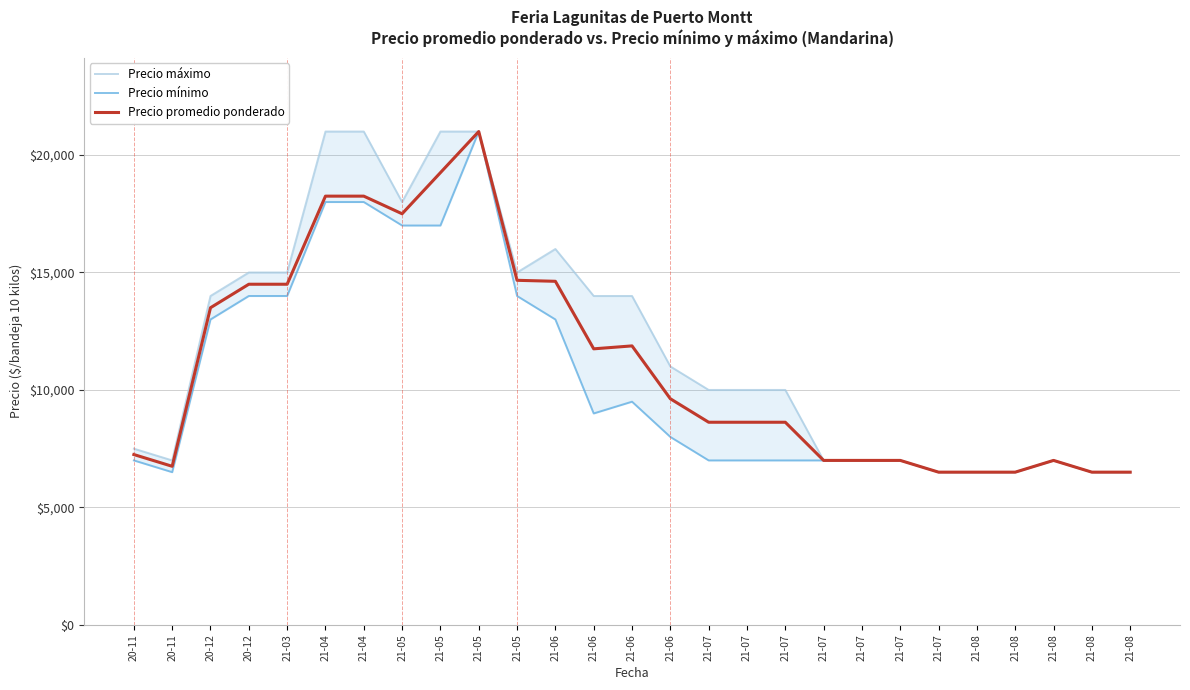

Count the number of data series in this chart.

3